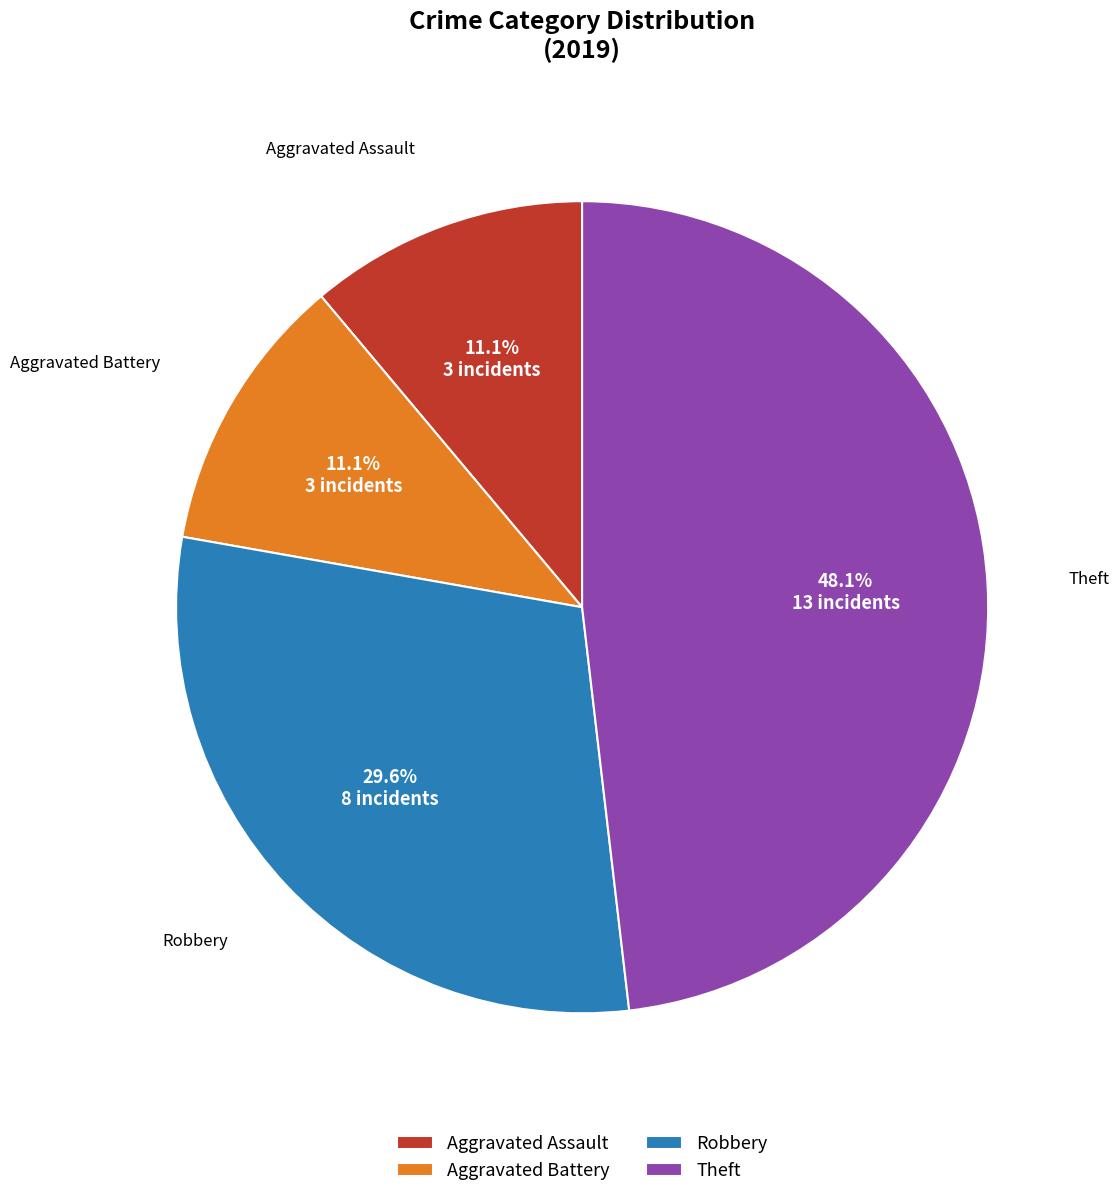

What is the largest slice in the pie chart?

Theft